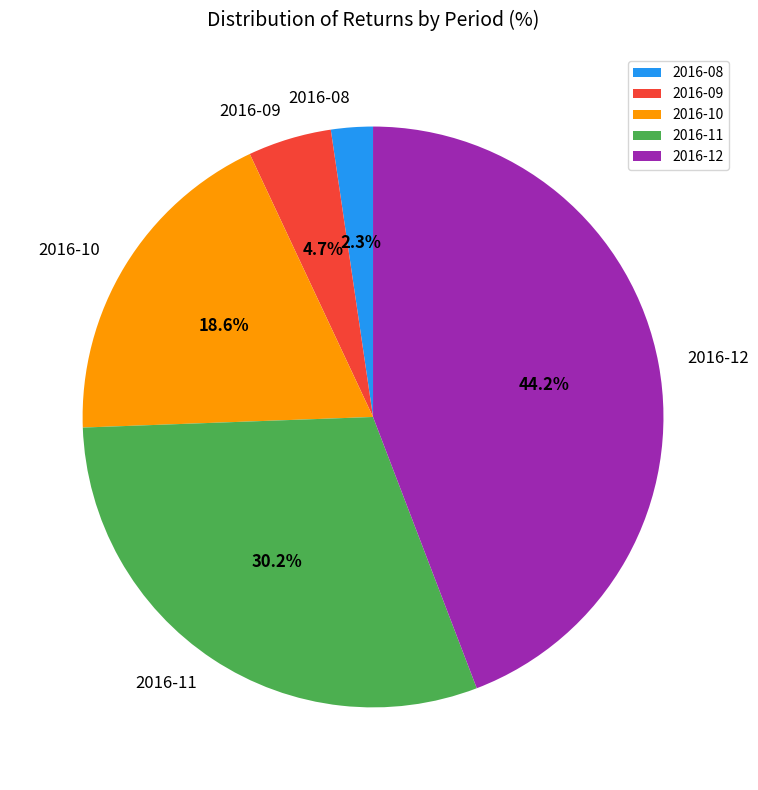

True or false: 2016-12 accounts for 44% of the total.

True